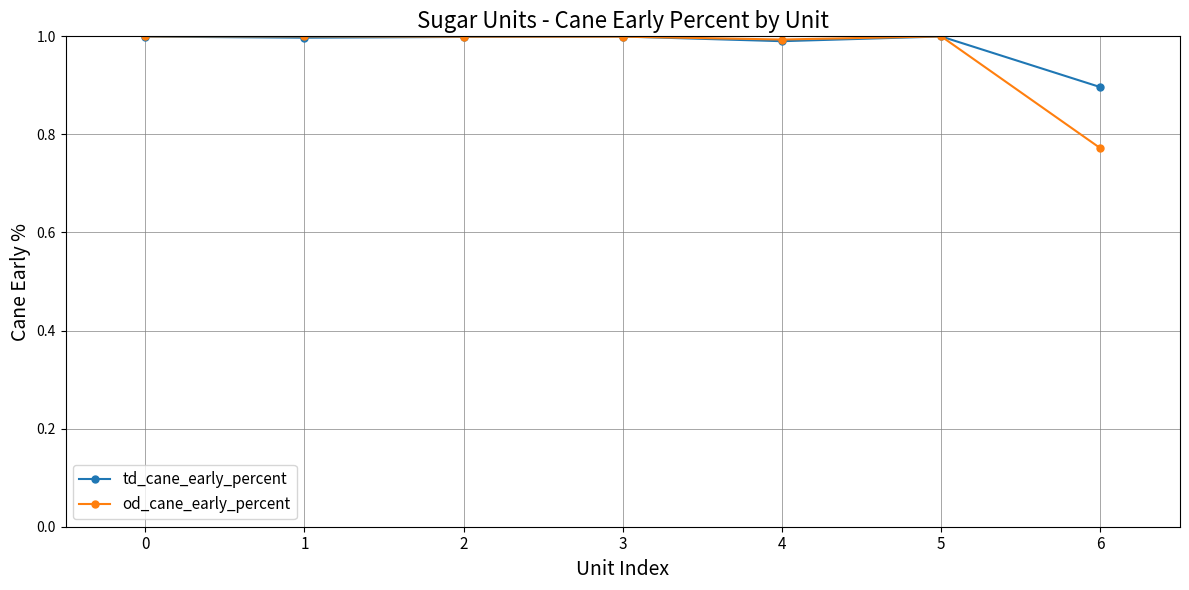

What is the total value across all series at 1?

2.0